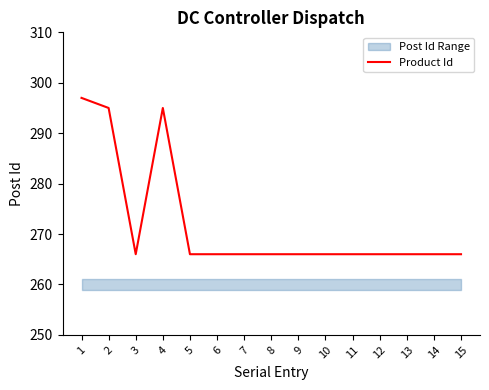

Count the number of values greater than 266.

3